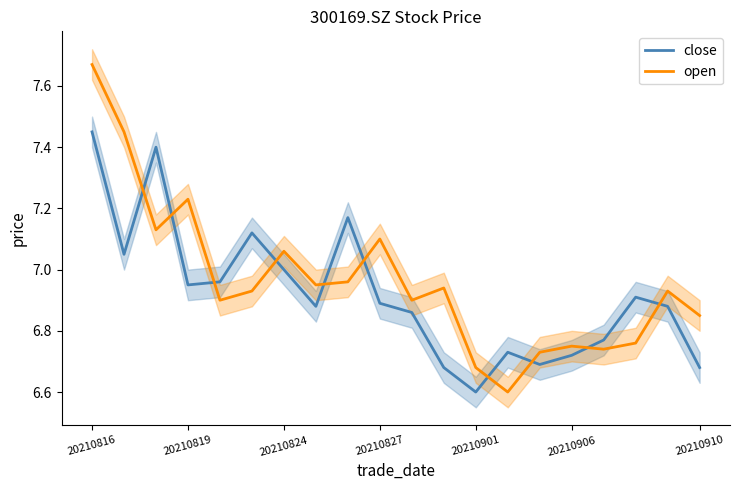

In open, how many points are higher than both neighbors (excluding endpoints)?

6